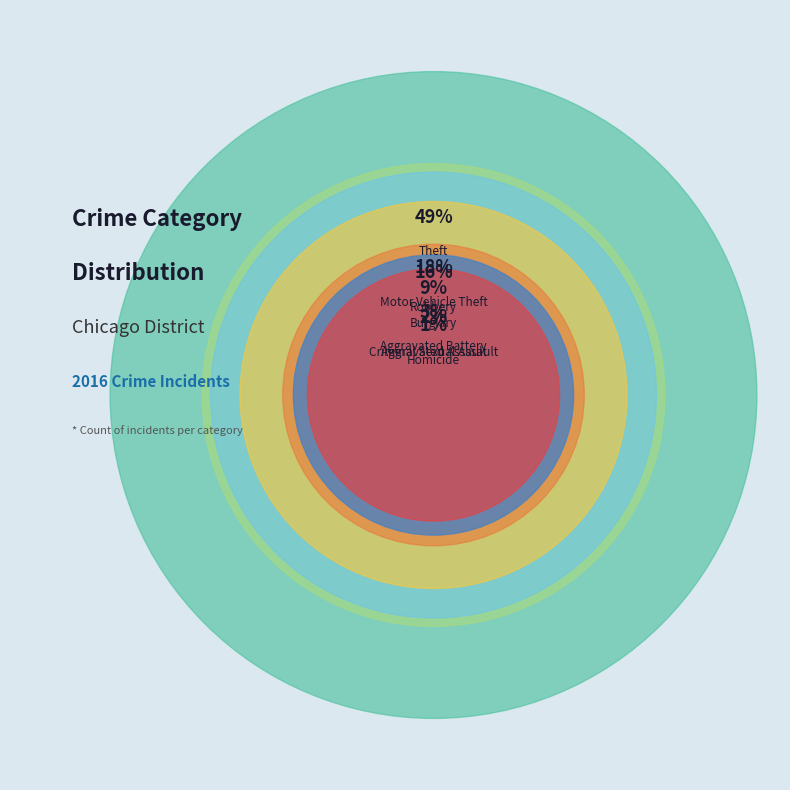

How many slices are in this pie chart?

9